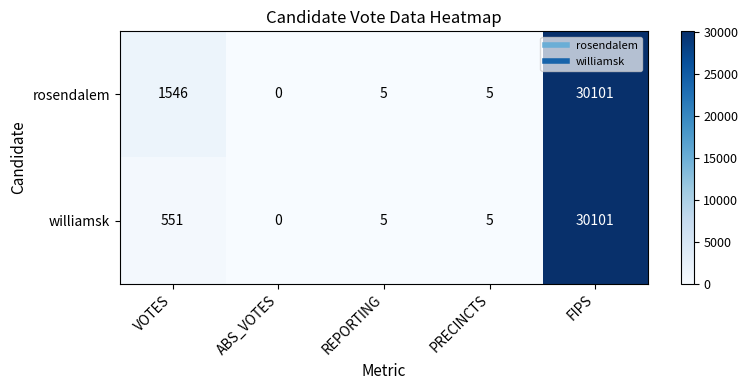

At which category is the sum across all series the highest?

FIPS